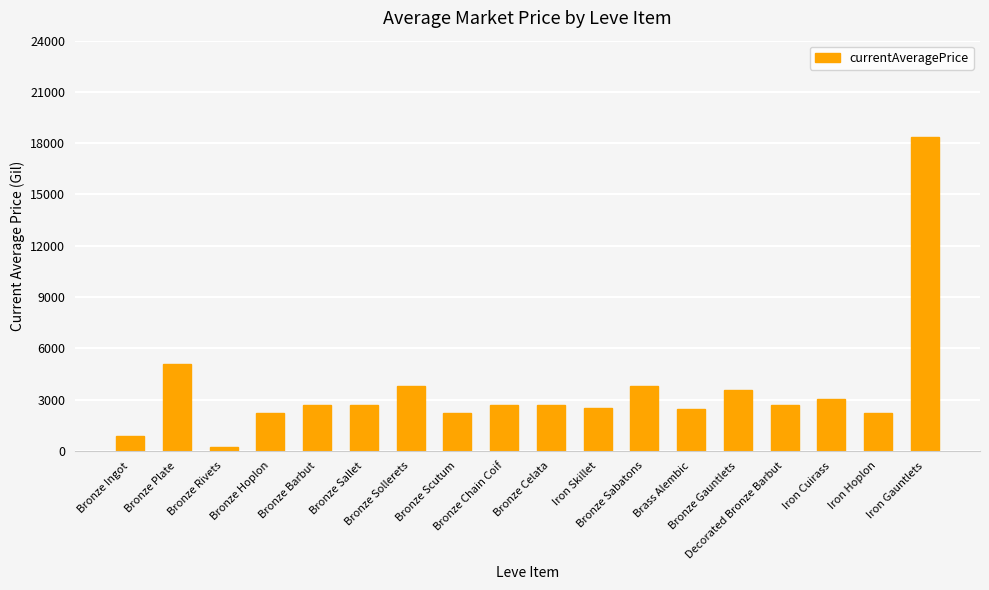

What is the value of the 1st bar from the left?

848.2